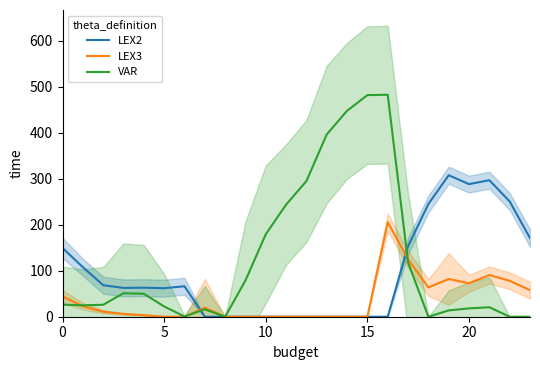

Is it true that LEX3 equals 28.5 at 7?

False